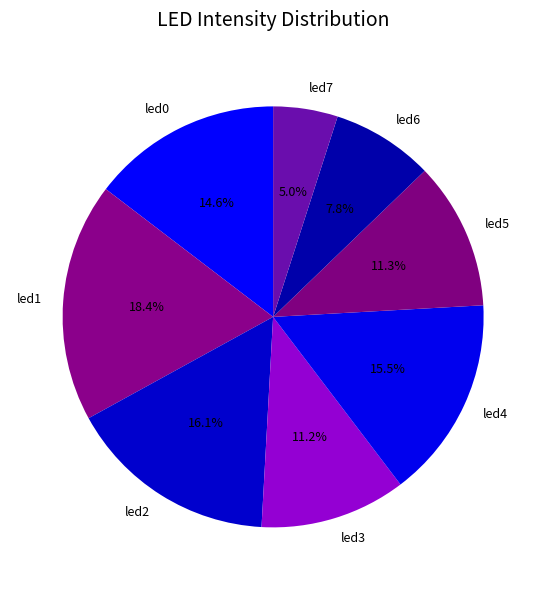

How many segments does this pie chart have?

8